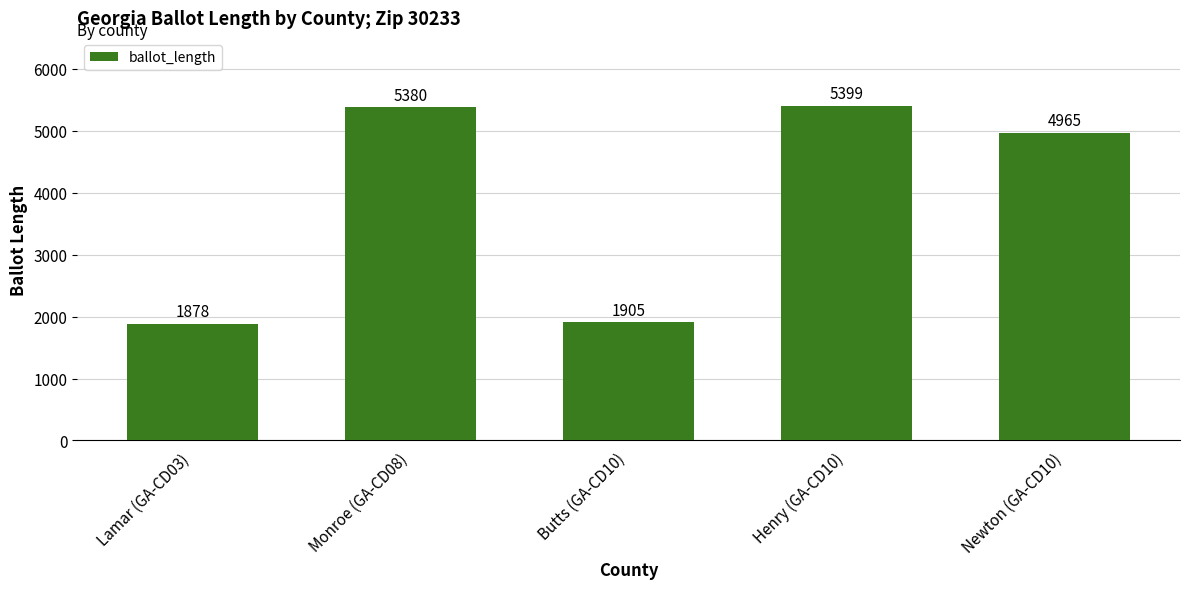

Reading left to right, list all the values displayed in this chart.

Lamar (GA-CD03)=1878	Monroe (GA-CD08)=5380	Butts (GA-CD10)=1905	Henry (GA-CD10)=5399	Newton (GA-CD10)=4965